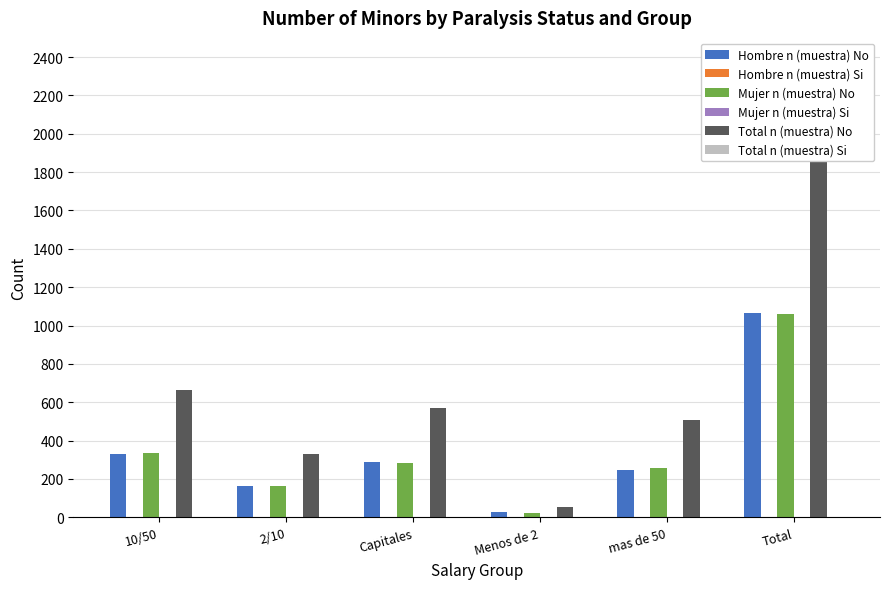

Reading left to right, list all the values displayed in this chart.

Hombre n (muestra) No: 332	165	288	30	248	1063
Hombre n (muestra) Si: 0	0	2	0	0	2
Mujer n (muestra) No: 334	163	281	24	259	1061
Mujer n (muestra) Si: 0	0	0	0	0	0
Total n (muestra) No: 666	328	569	54	507	2124
Total n (muestra) Si: 0	0	2	0	0	2